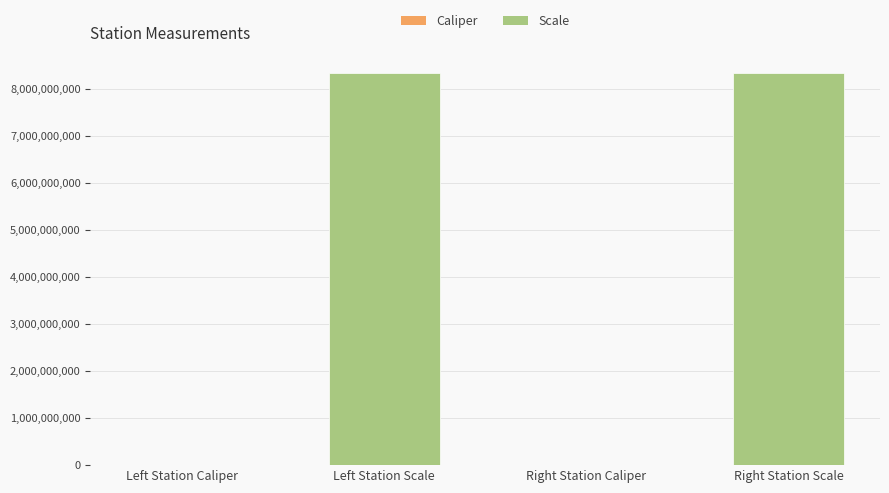

What is the sum of all values?

16680442074